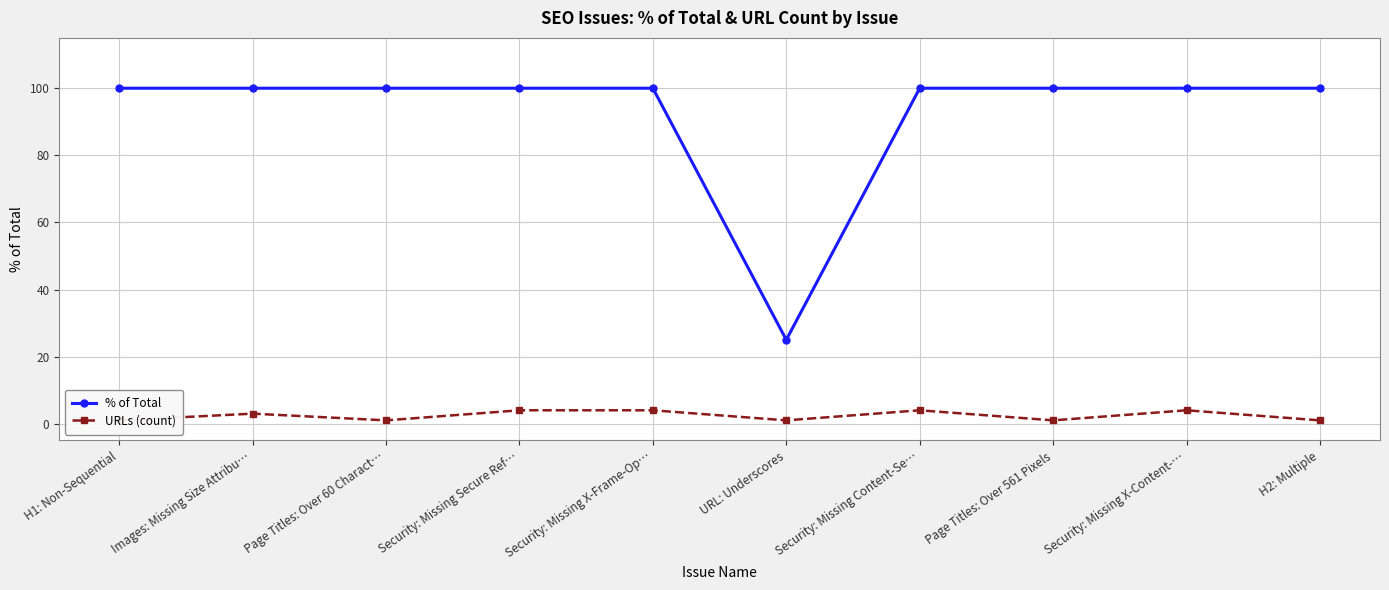

Read the URLs (count) value at Security: Missing Secure Ref….

4